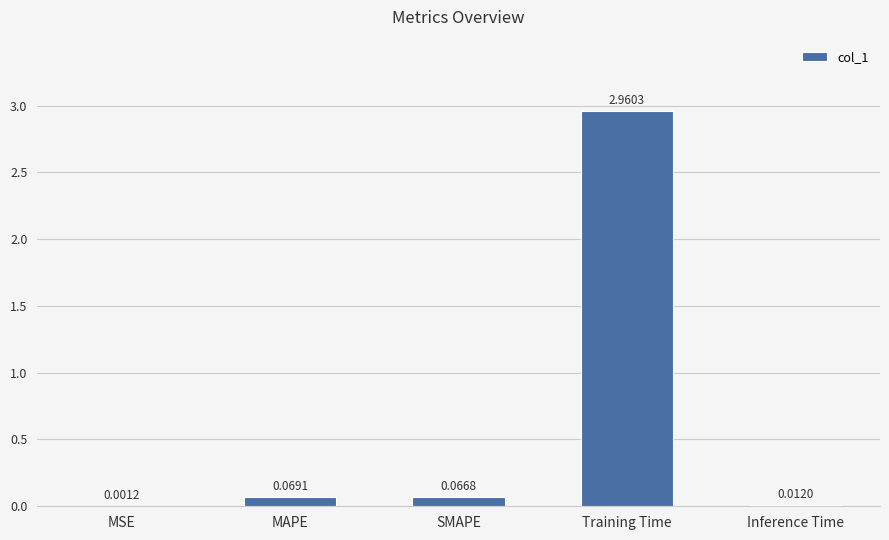

What is the change in value from MAPE to Training Time?

+2.9